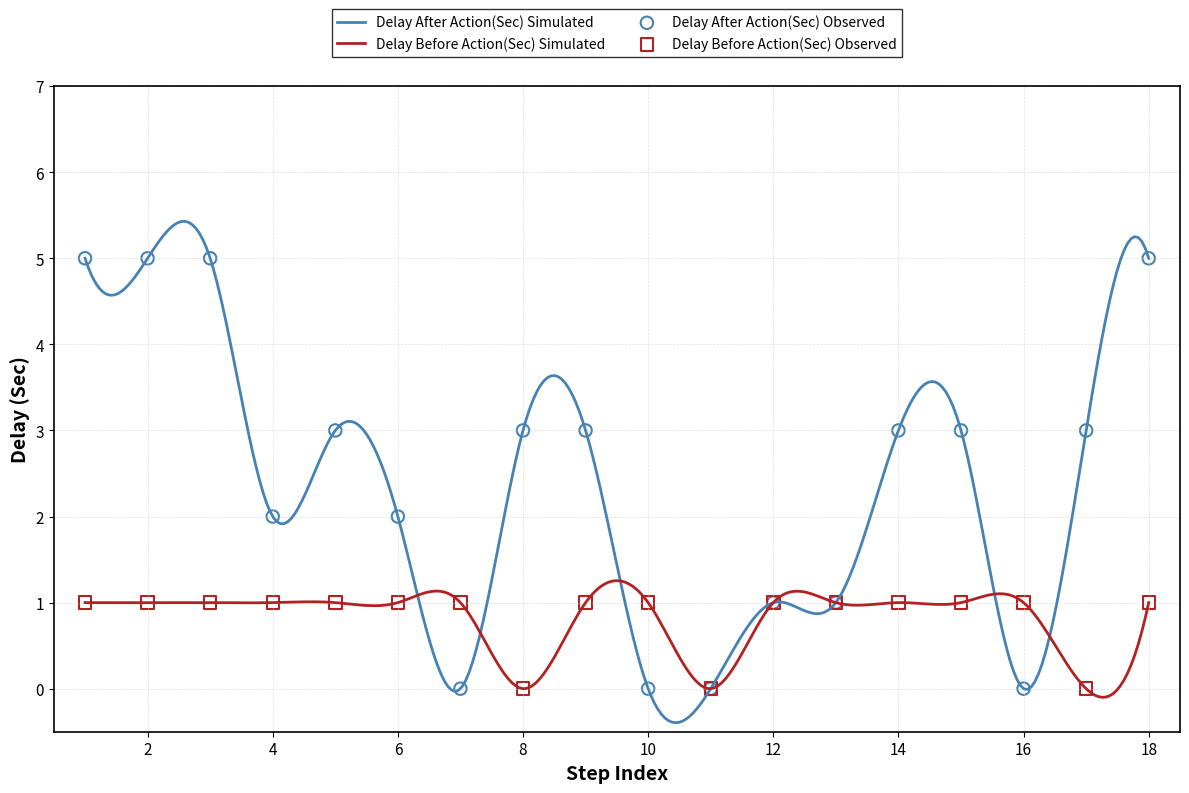

What is the highest value of the Delay After Action(Sec) Simulated series?

5.4